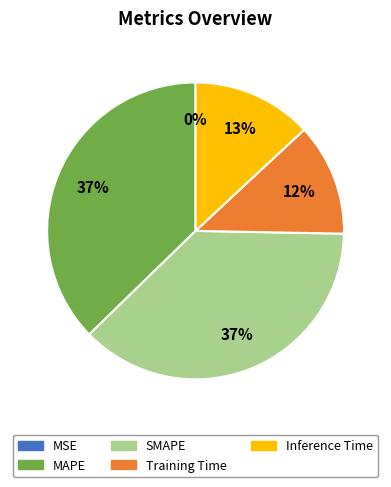

Do Inference Time and Training Time together represent more than half of the pie?

No